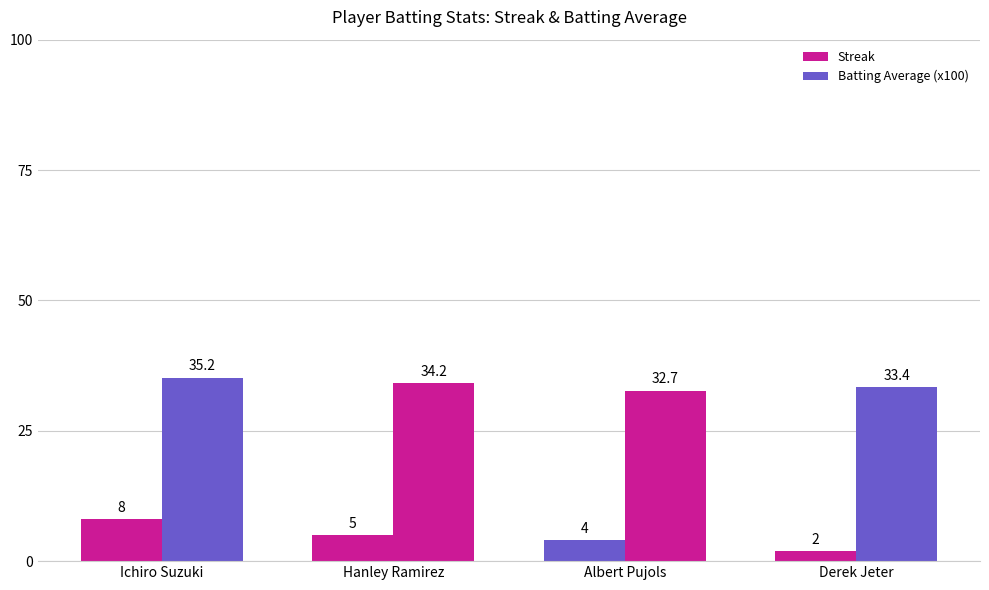

What is the label of the 3rd bar from the left?

Albert Pujols